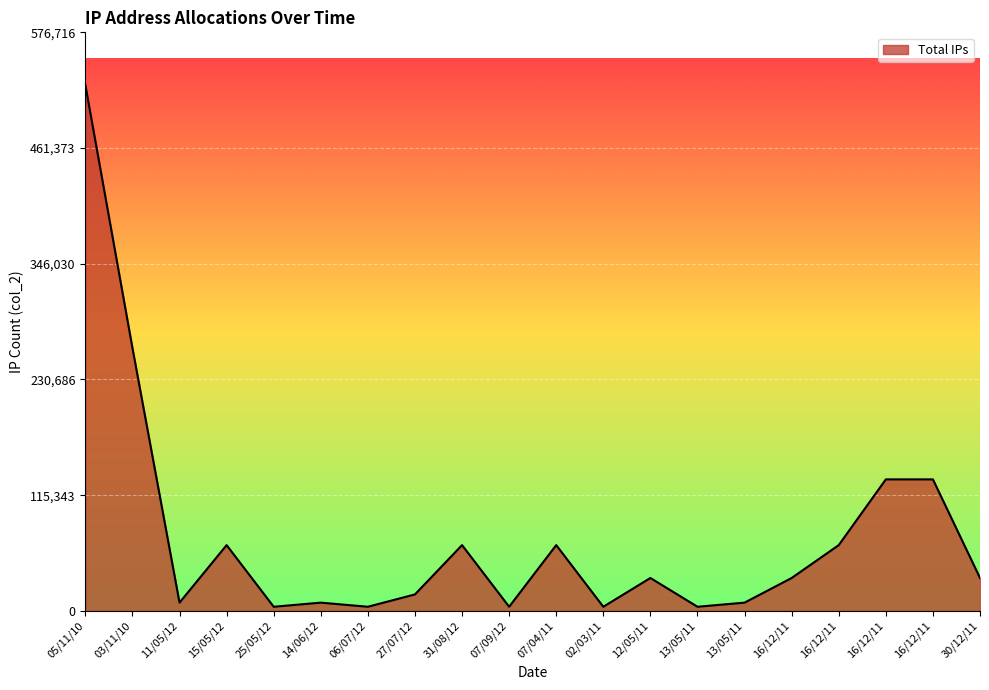

Which label corresponds to the largest value in the chart?

05/11/10